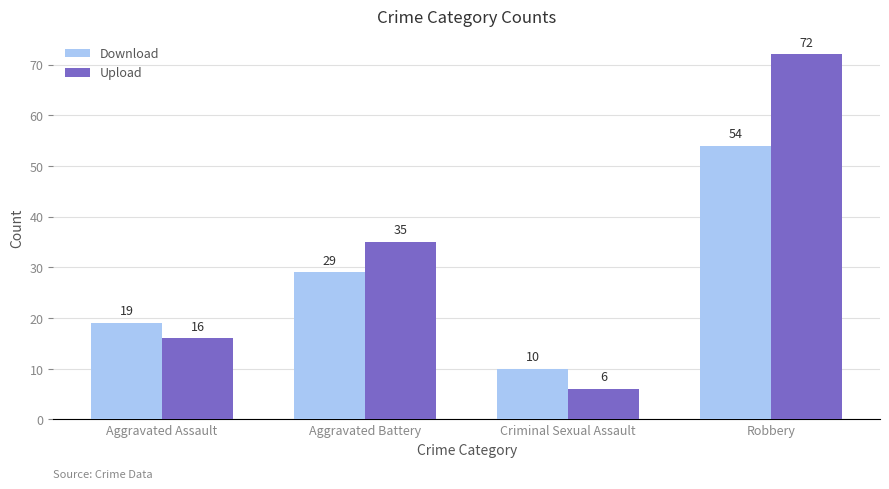

What is the sum of the Download values at Aggravated Battery and Criminal Sexual Assault?

39